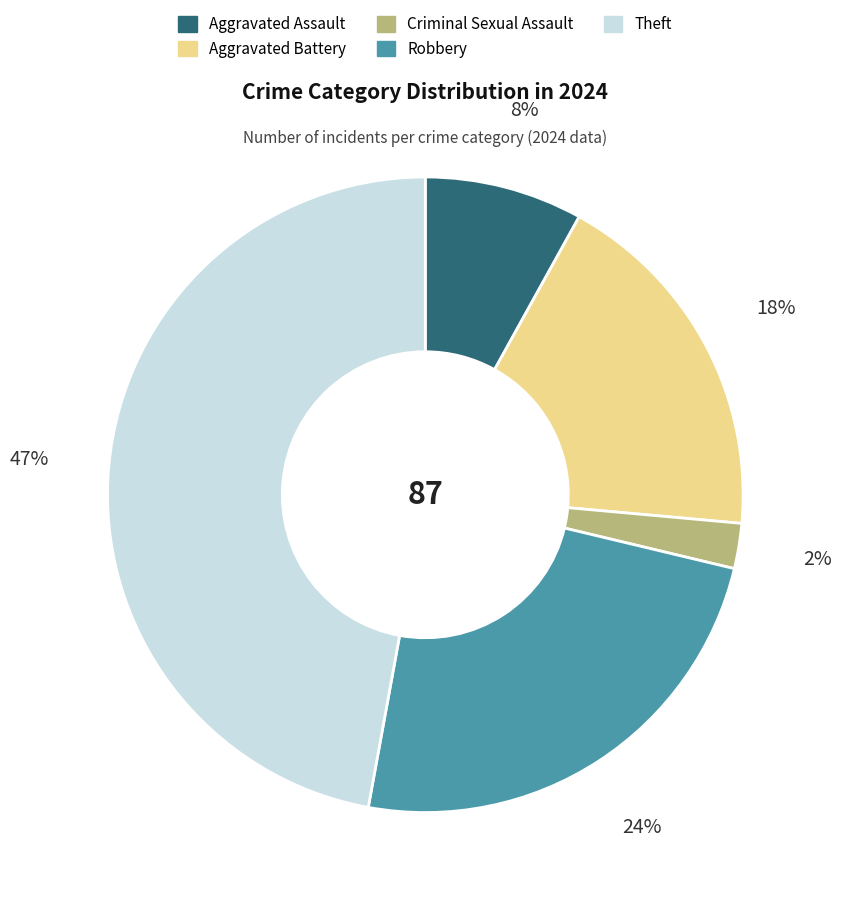

Is there a majority slice in this chart?

No